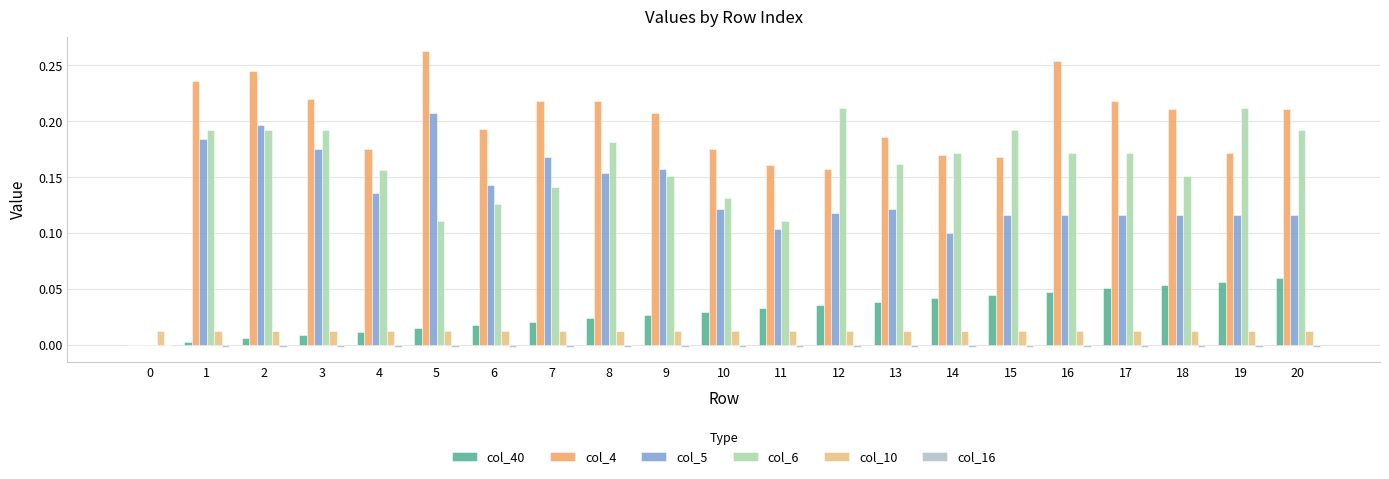

What is the difference between the maximum and minimum values in the col_6 series?

0.2